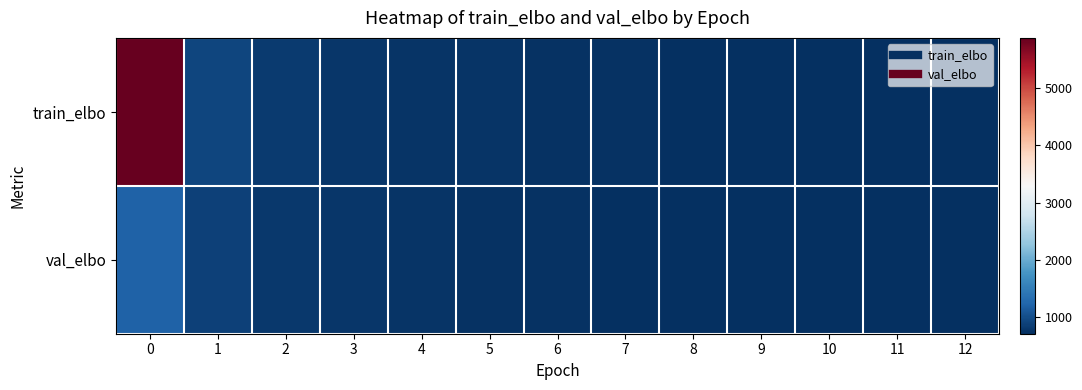

Reading left to right, list all the values displayed in this chart.

train_elbo: 0=5874.5	1=917.3	2=828.8	3=793.3	4=773.7	5=760.5	6=749.0	7=740.0	8=734.0	9=728.5	10=723.8	11=720.9	12=718.6
val_elbo: 0=1219.1	1=877.3	2=814.7	3=781.4	4=764.3	5=753.3	6=742.0	7=734.3	8=729.3	9=724.0	10=721.0	11=717.5	12=715.5